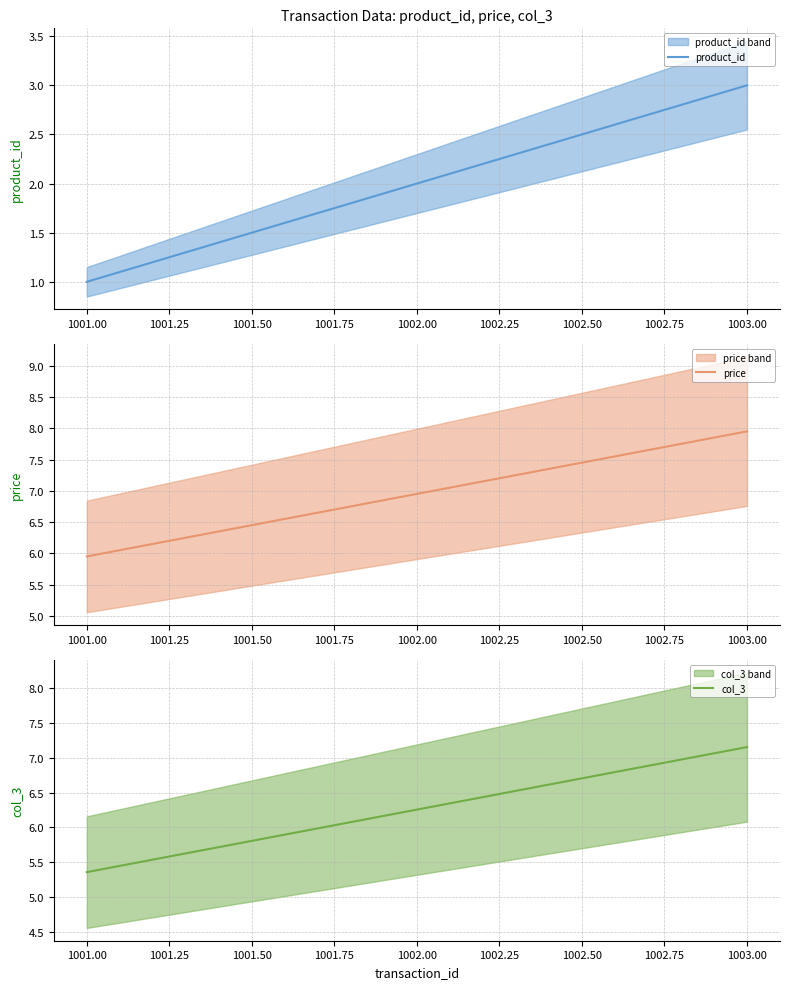

What is the value of the price point at the 1st from the left?

6.0